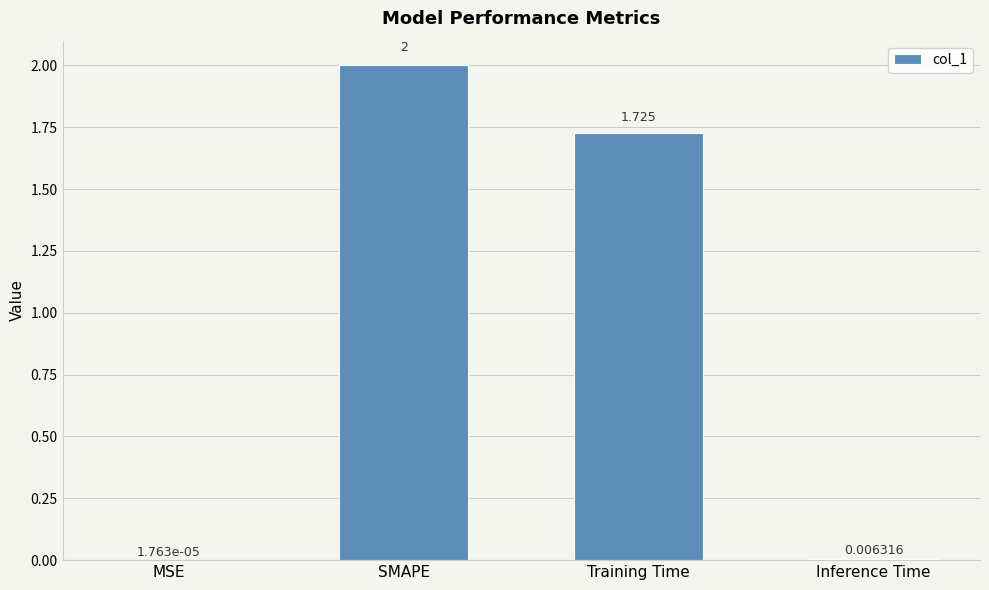

Between Training Time and SMAPE, which is larger?

SMAPE